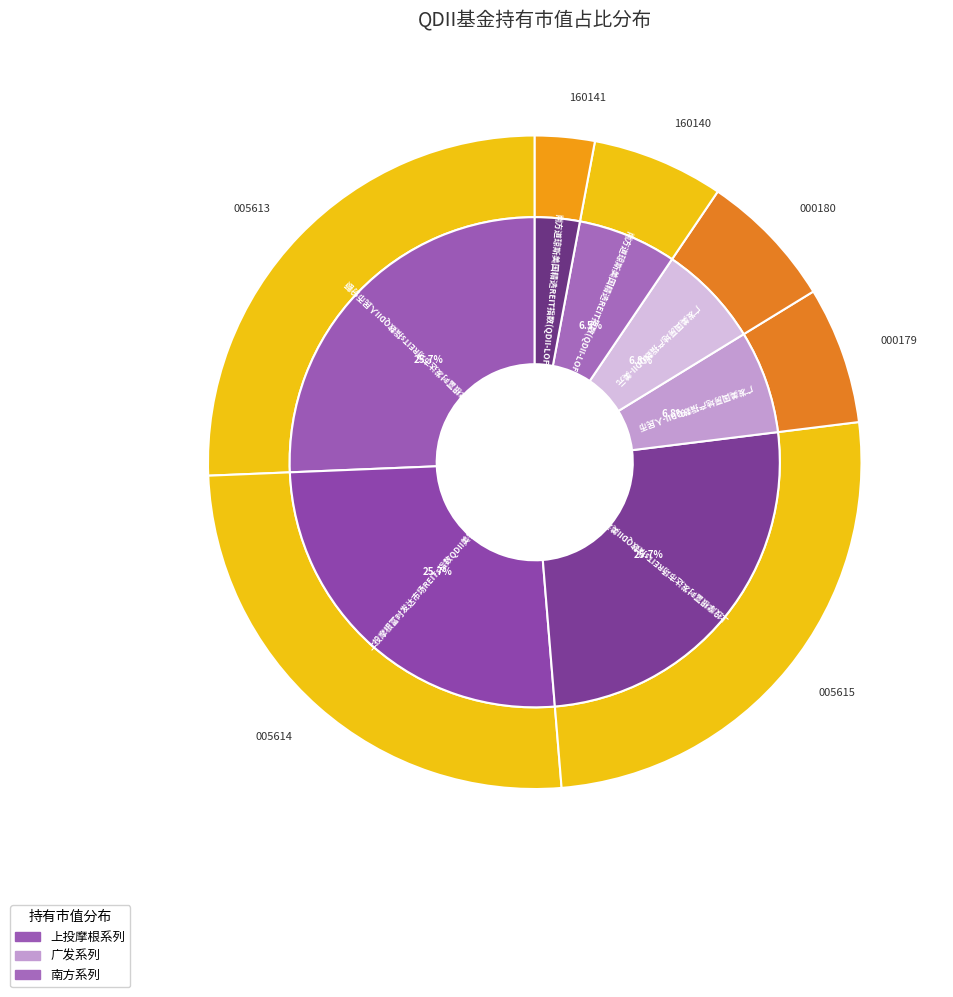

How much of the chart is everything except 上投摩根富时发达市场REITs指数QDII人民币份额?

74.3%